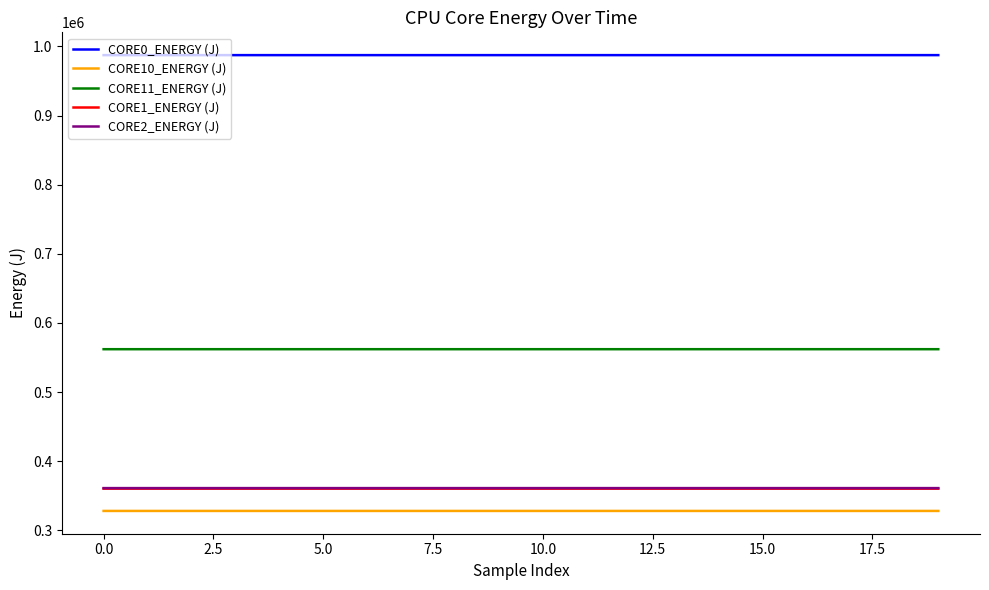

What is the highest value of the CORE0_ENERGY (J) series?

987498.6